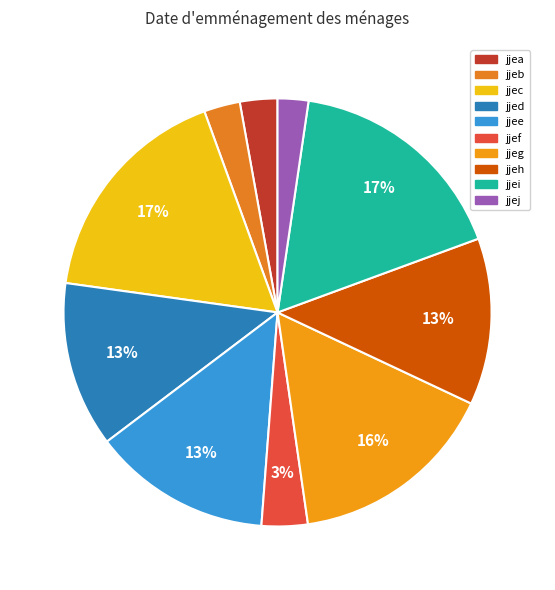

What is the total percentage of jjec and jjef?

20.7%